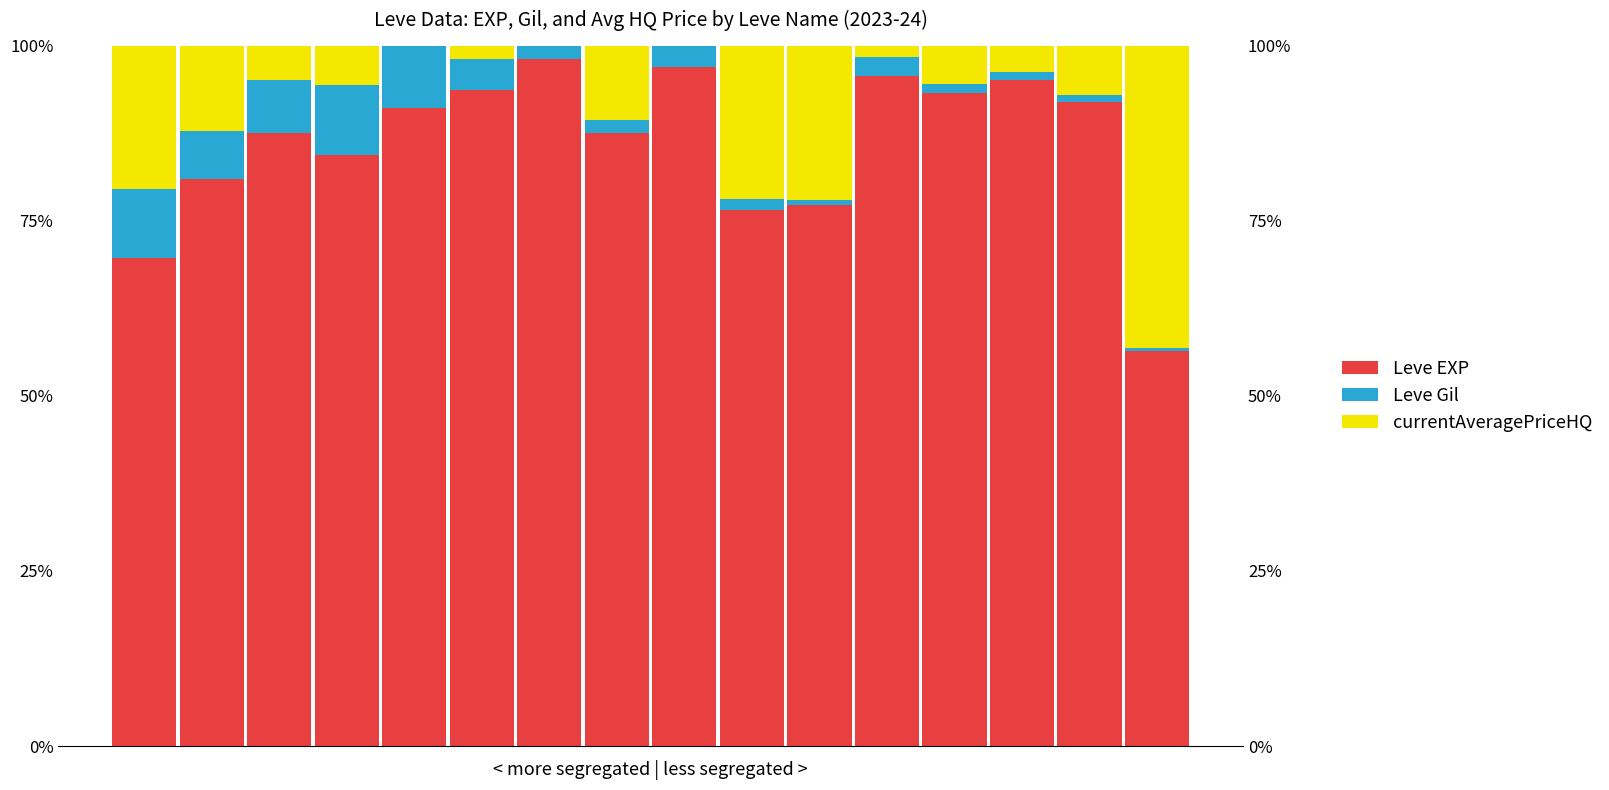

Which label corresponds to the largest value in the chart?

6